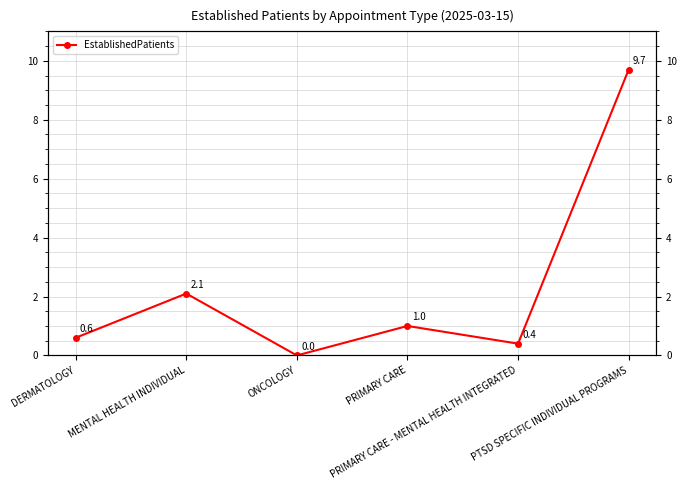

Between PTSD SPECIFIC INDIVIDUAL PROGRAMS and ONCOLOGY, which is larger?

PTSD SPECIFIC INDIVIDUAL PROGRAMS